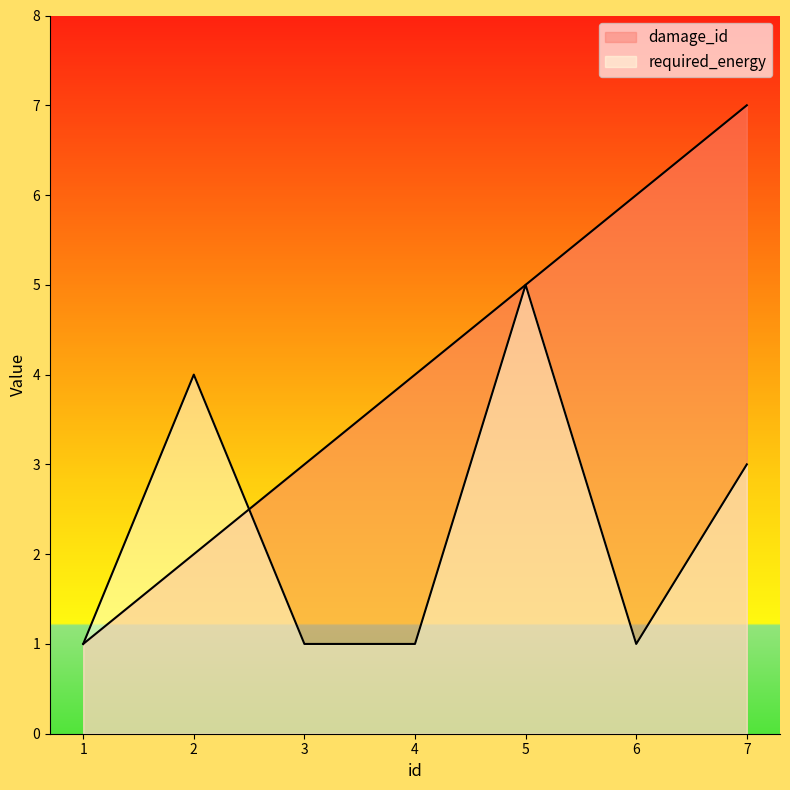

Which label corresponds to the largest value in the chart?

7